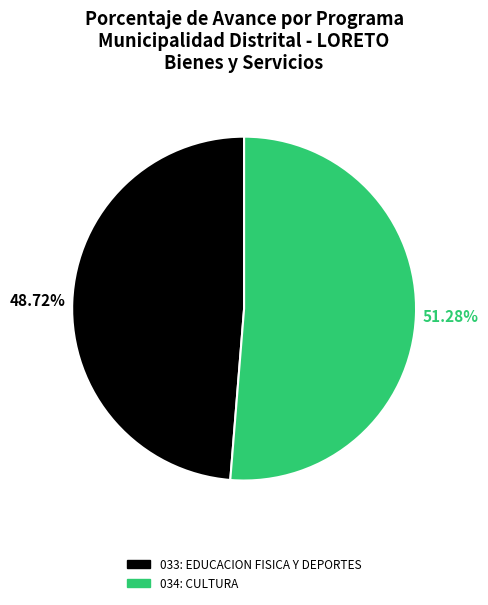

Is 033: EDUCACION FISICA Y DEPORTES the majority of the pie?

No